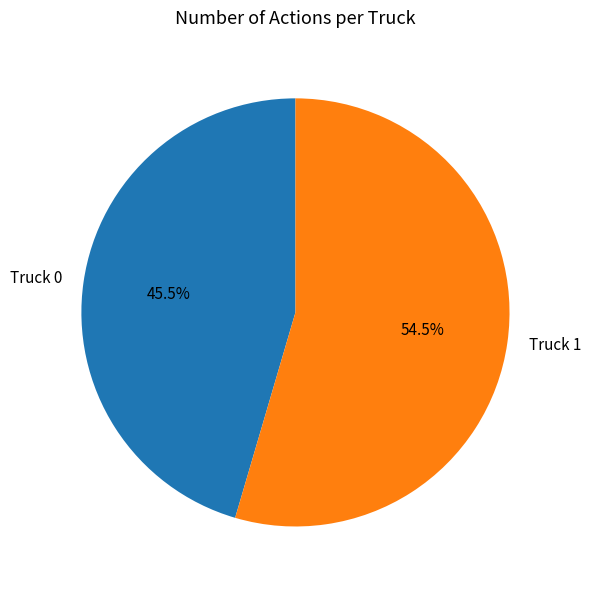

Which category has the biggest portion of the pie?

Truck 1